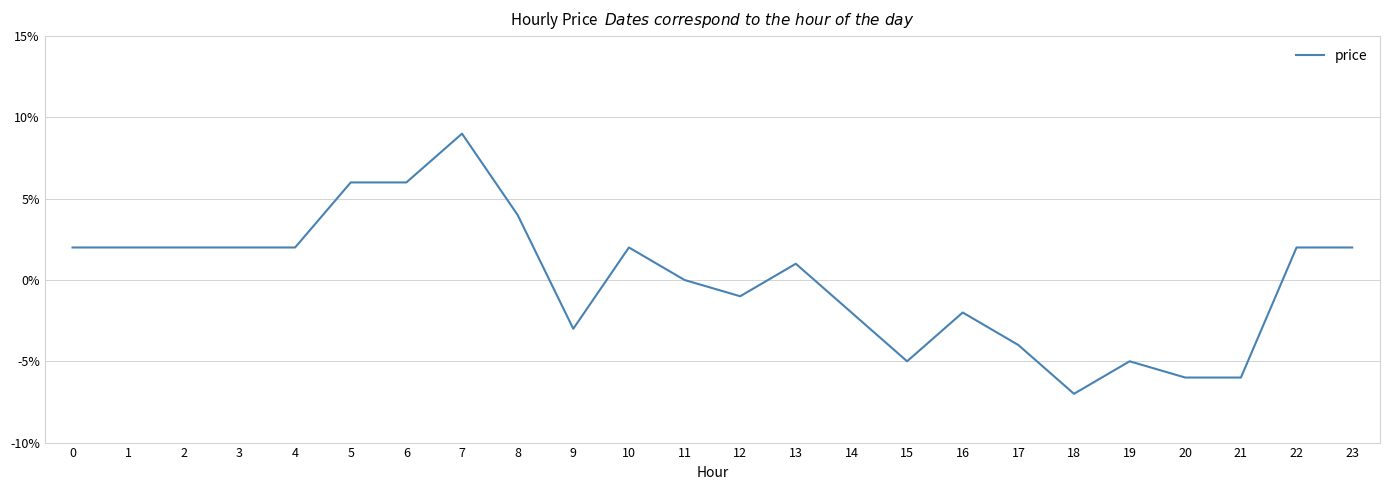

At which category does the chart reach its minimum across all series?

18